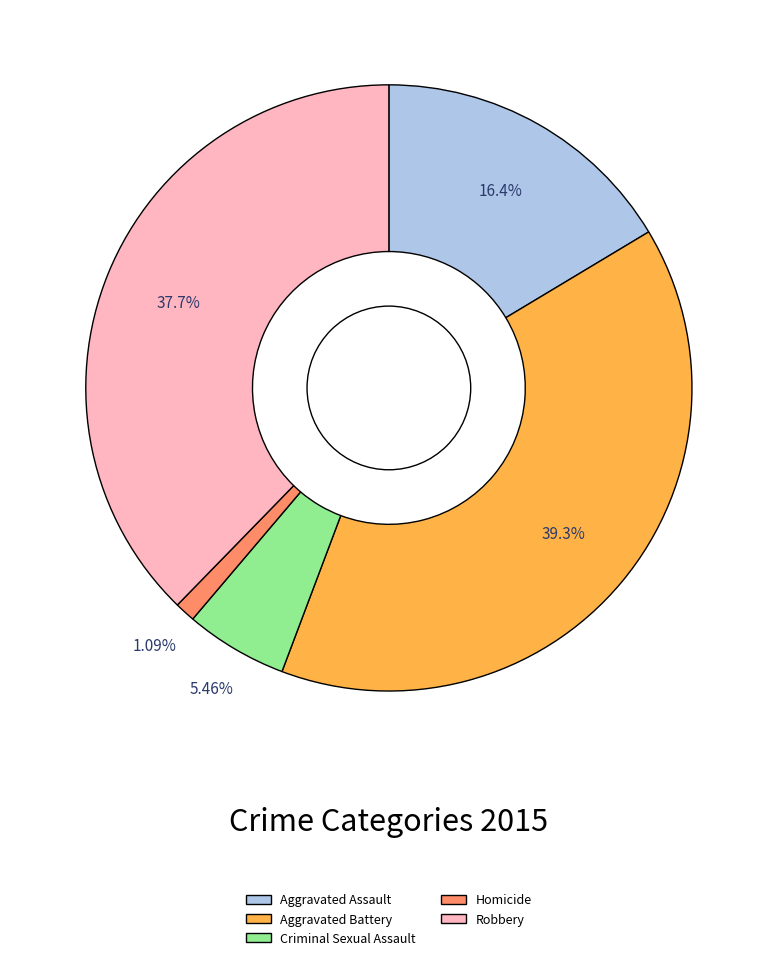

Count the number of slices in the pie.

5